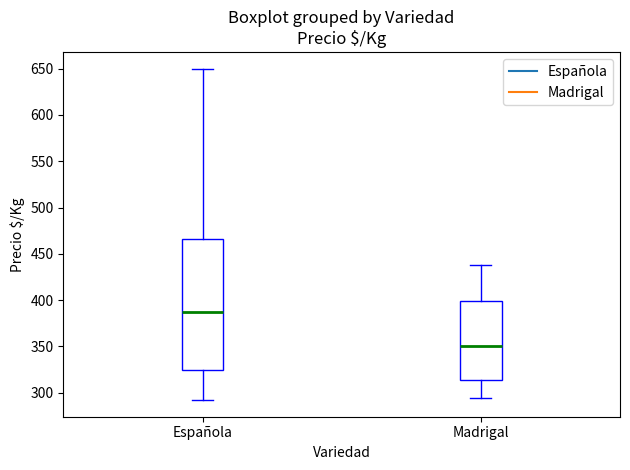

Reading left to right, read every box against the y-axis: the position of its median line, the range the box covers, and the ends of its whiskers. The values are not printed on the chart, so give them approximately, as read against the axis.

Española: median 390, box 325 to 465, whiskers 290 to 650
Madrigal: median 350, box 315 to 400, whiskers 295 to 440